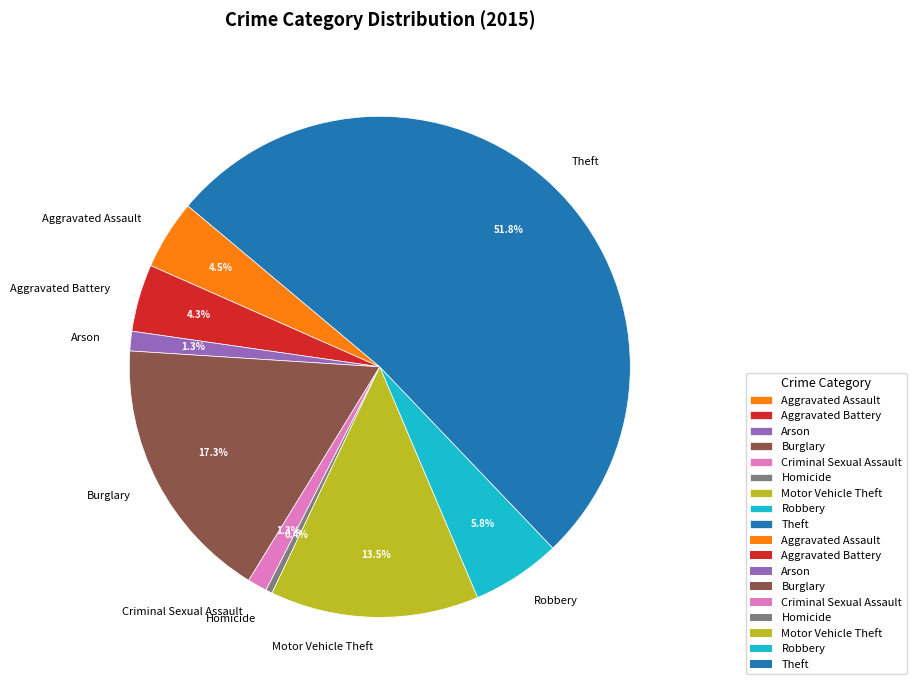

Which category has the biggest portion of the pie?

Theft